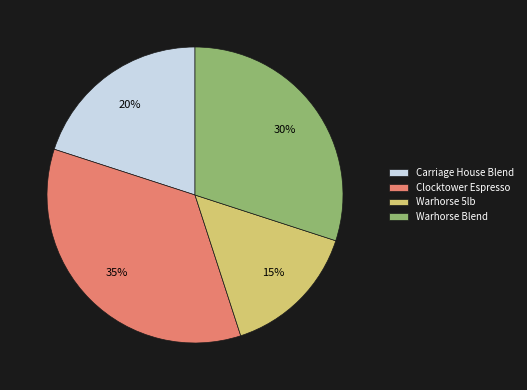

Is it true that Carriage House Blend is 30% of the pie?

False